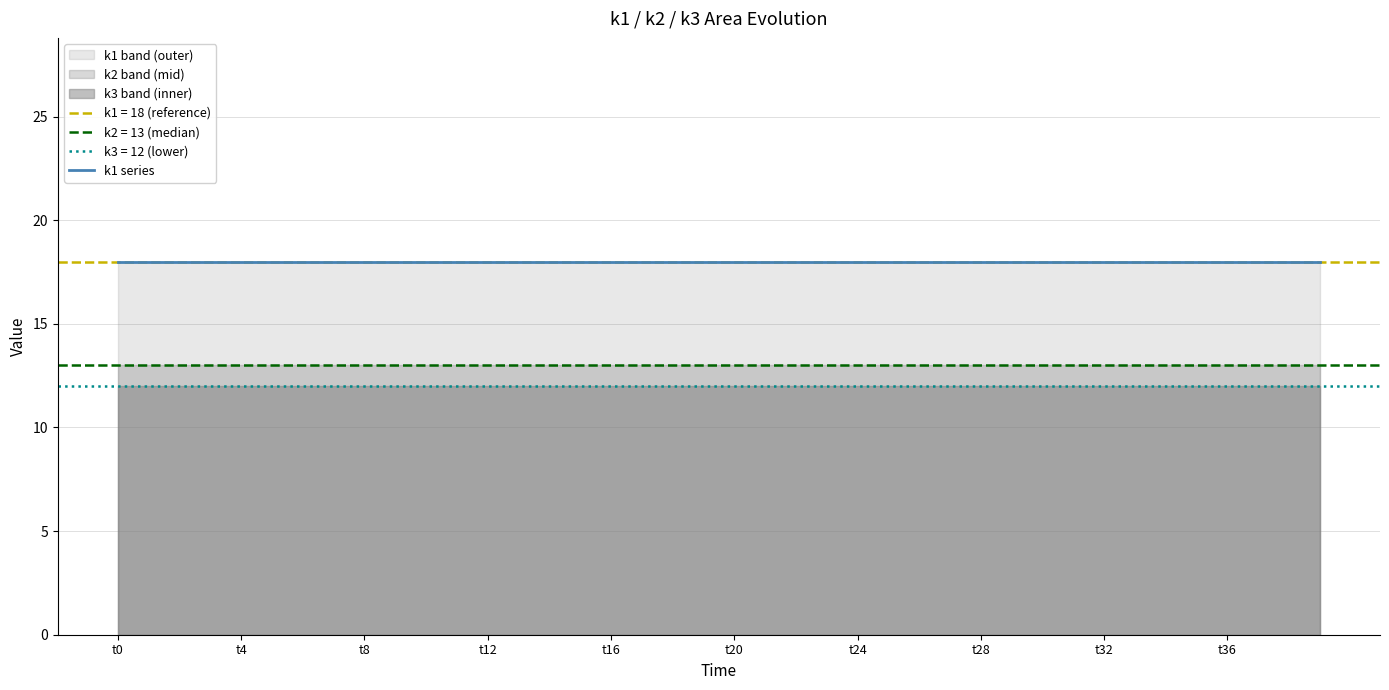

True or false: k1 has a value of 18 at t19.

True